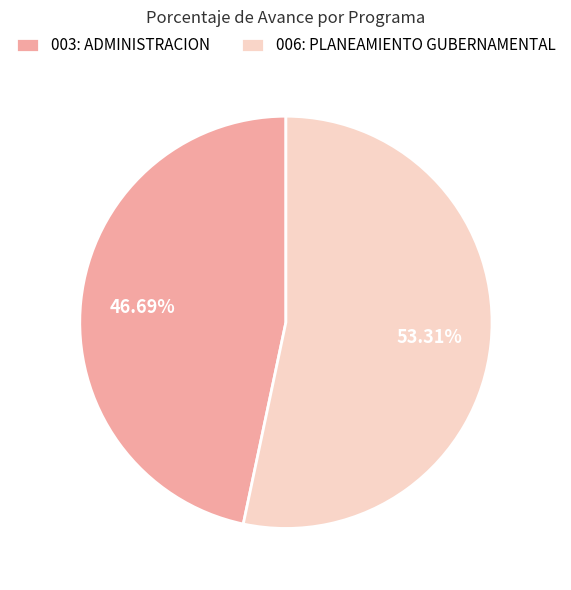

To the nearest percent, what is the combined percentage of 003: ADMINISTRACION and 006: PLANEAMIENTO GUBERNAMENTAL?

100%